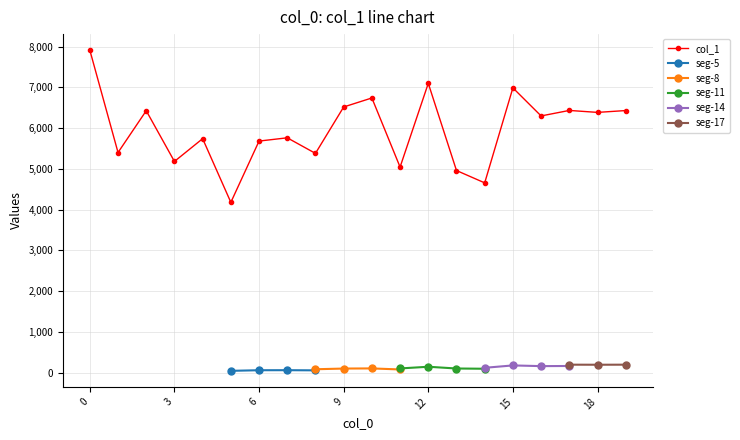

What is the greatest value displayed?

7914